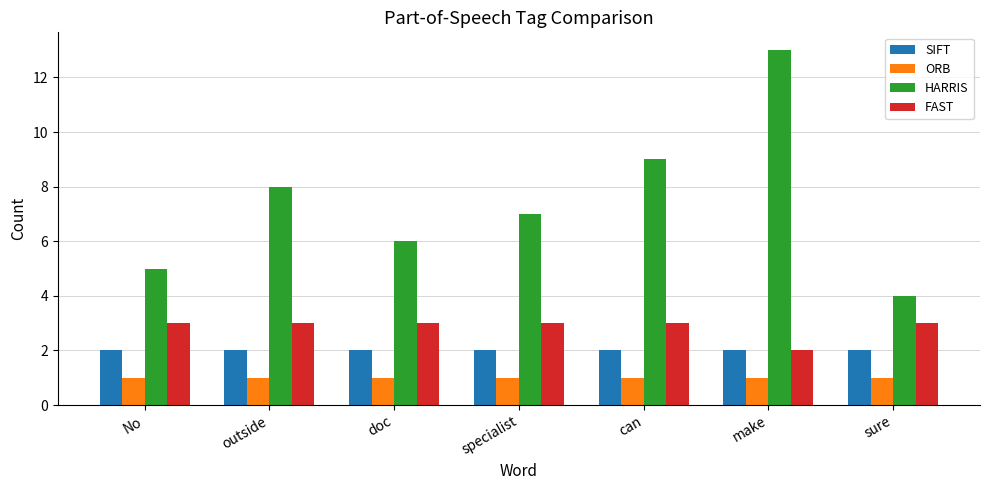

What is the maximum value for ORB?

1